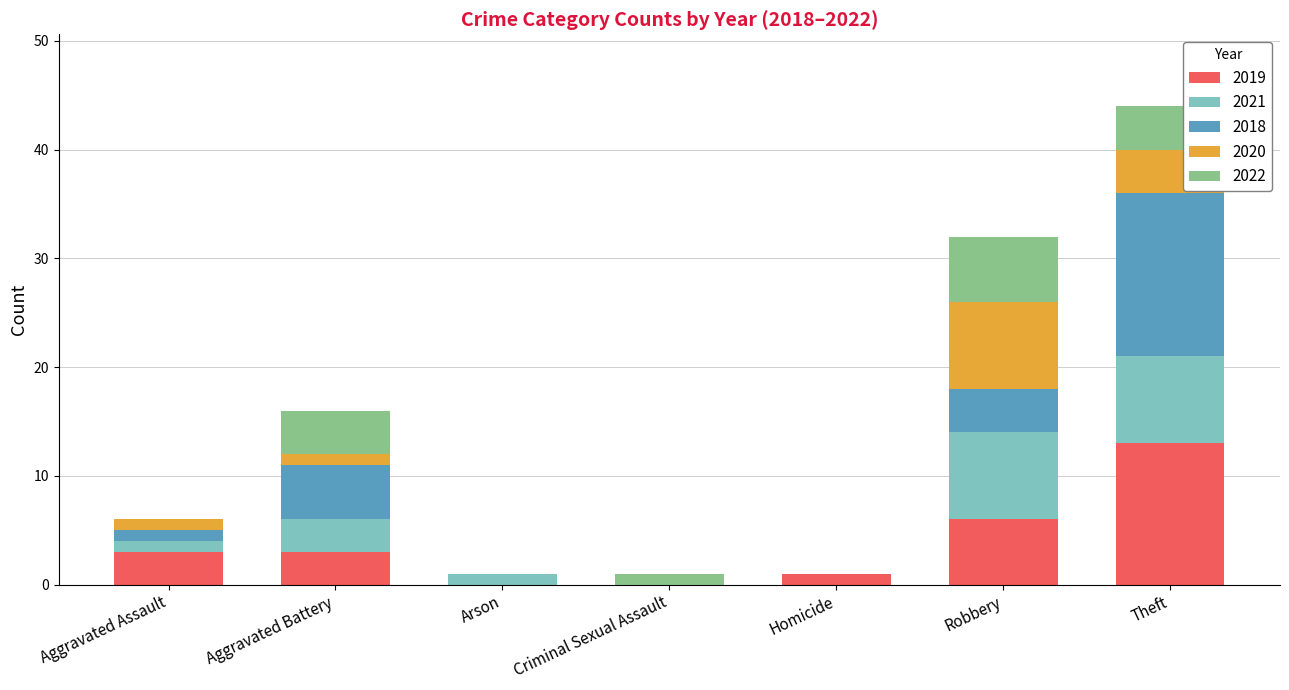

How many distinct data groups are displayed?

5